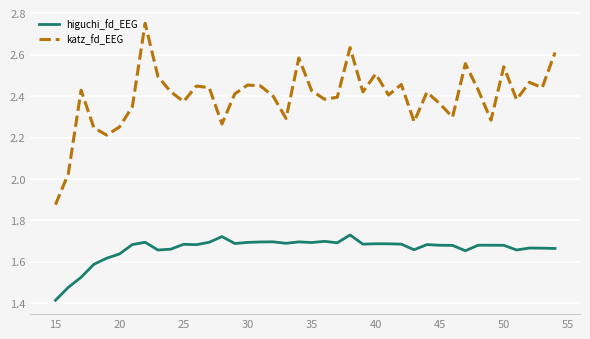

Which series has the largest total across all categories?

katz_fd_EEG